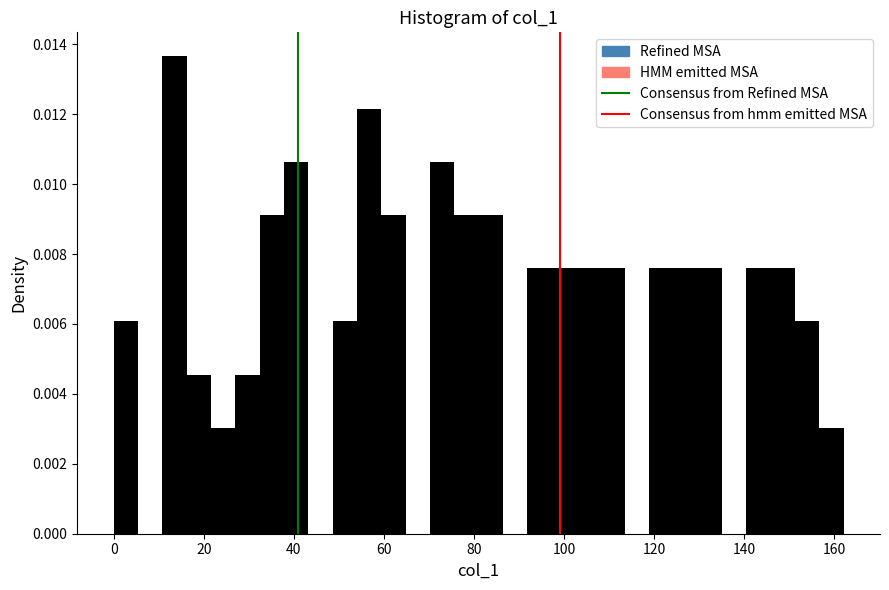

Around what value on the x-axis is the tallest bar? Give the approximate position of its centre, as read against the axis.

14